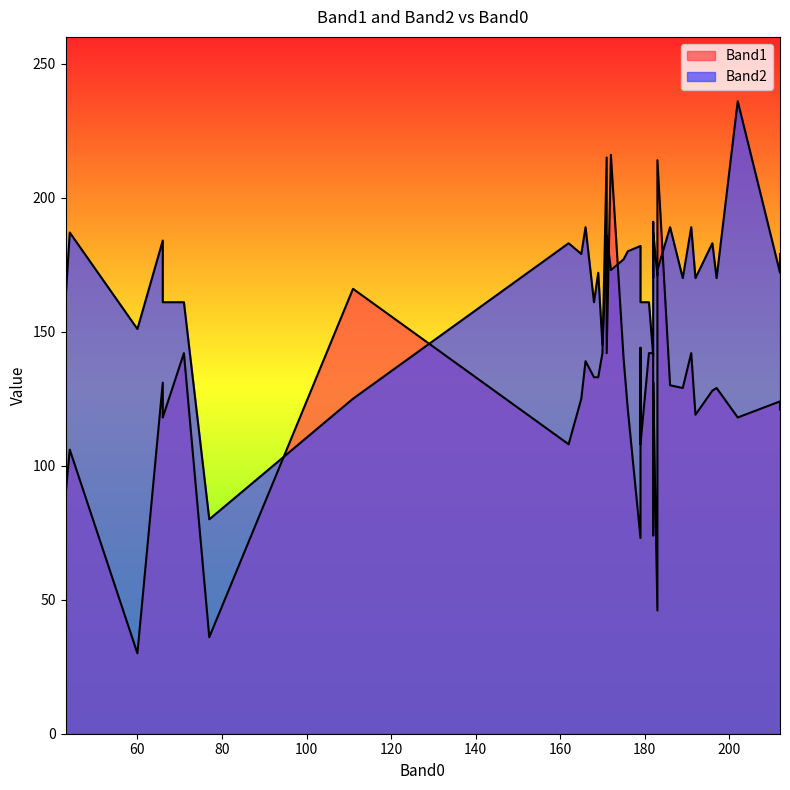

The Band2 series shows 170 at 189. True or false?

True